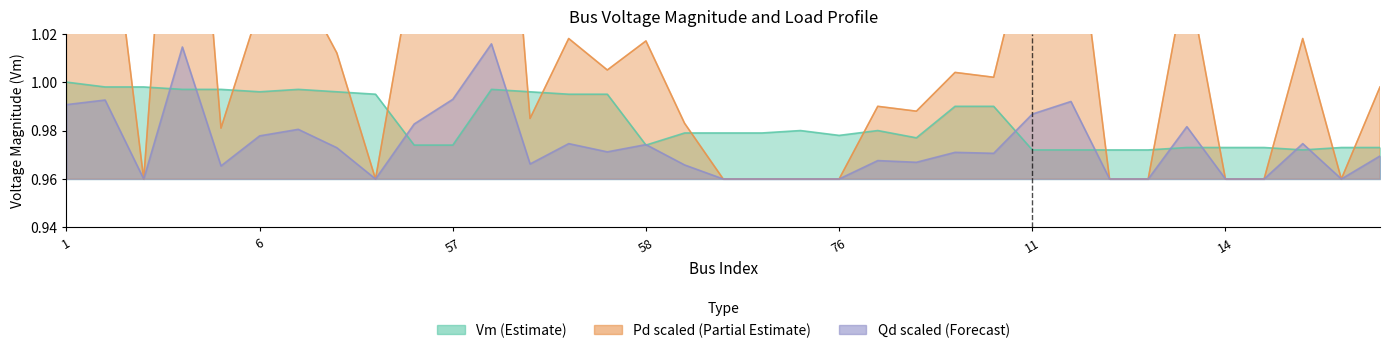

Where is the first local maximum for Pd_scaled?

2